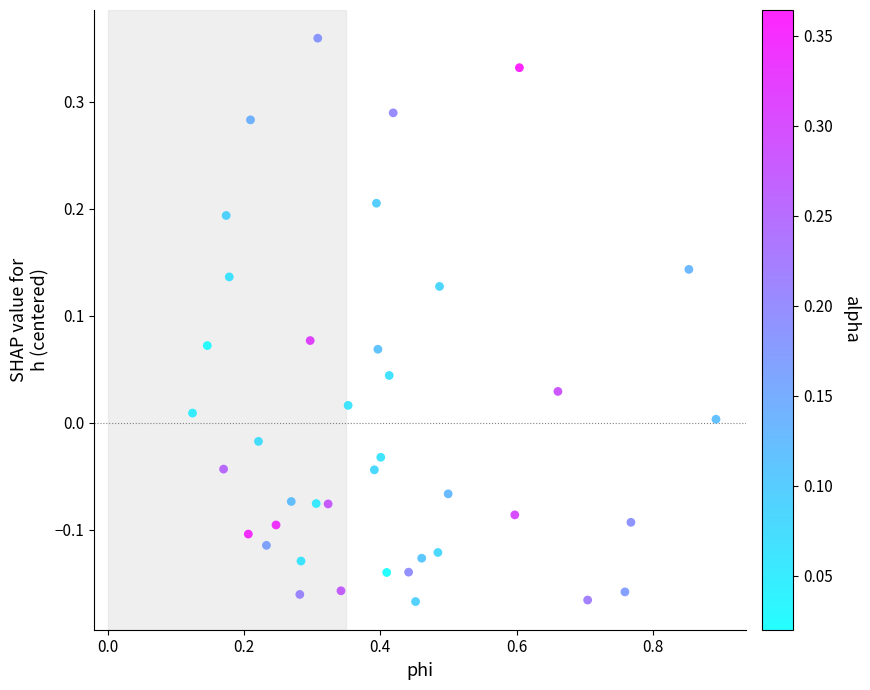

What is the range of Y values (max minus min)?

0.5